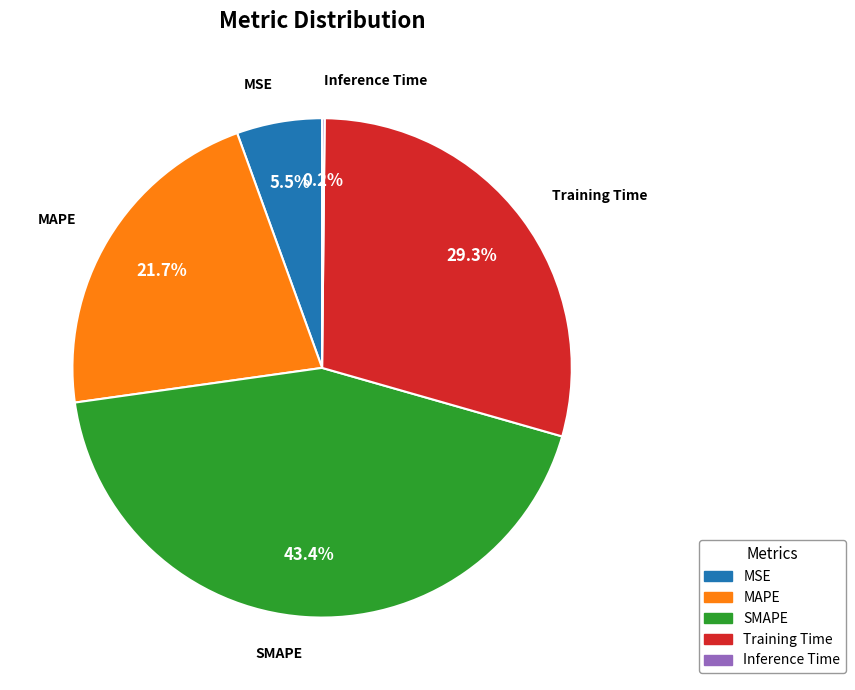

Does any single category account for the majority?

No